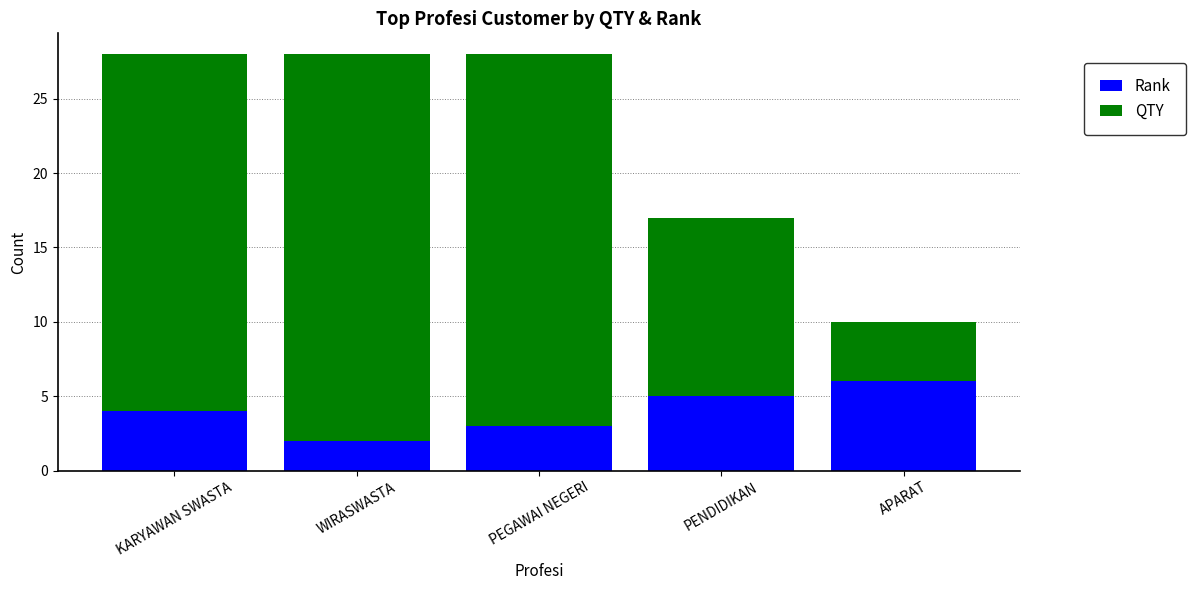

What is the total value across all series at KARYAWAN SWASTA?

28